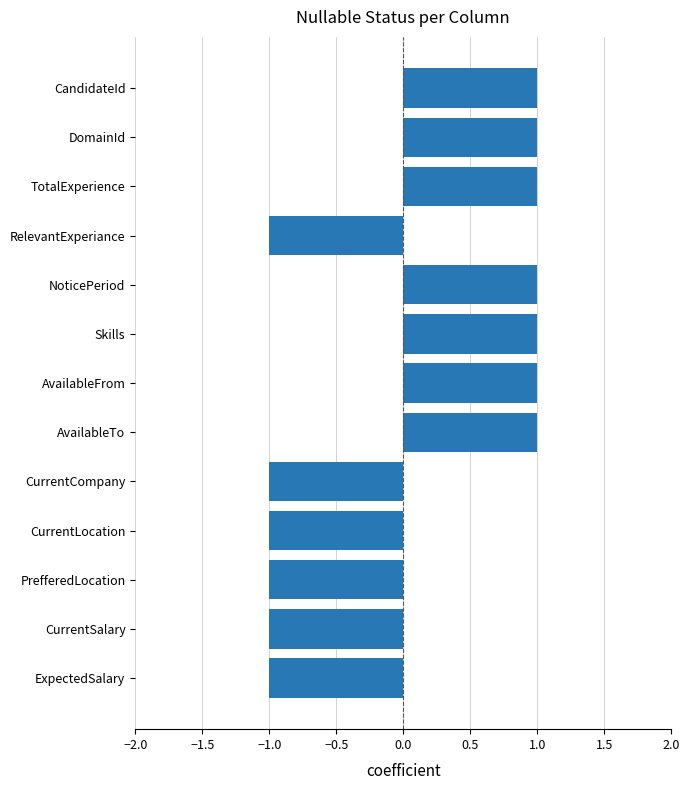

Reading top to bottom, list all the values displayed in this chart.

1	1	1	-1	1	1	1	1	-1	-1	-1	-1	-1